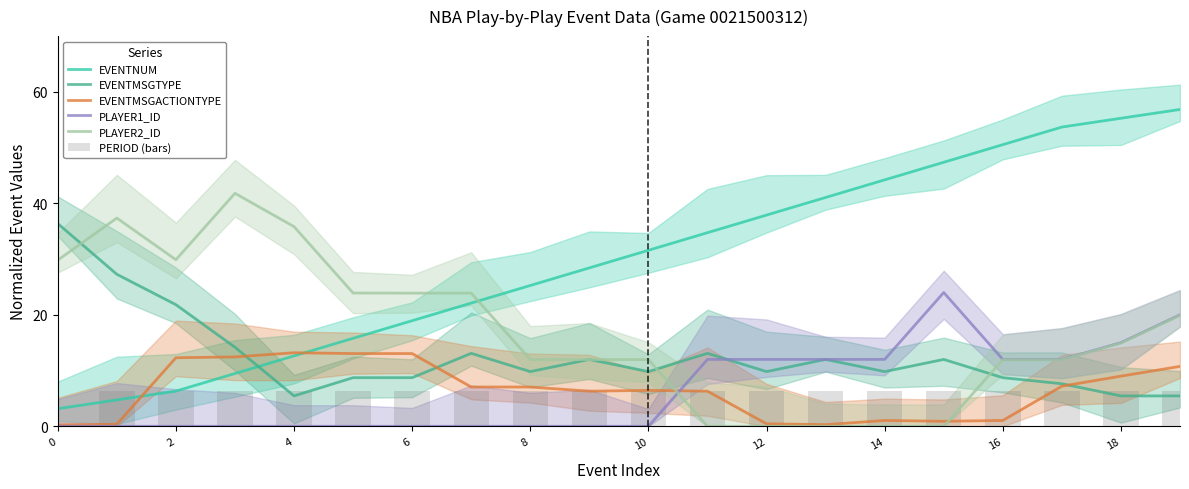

How many values in the PERIOD (bars) series are below 6?

1